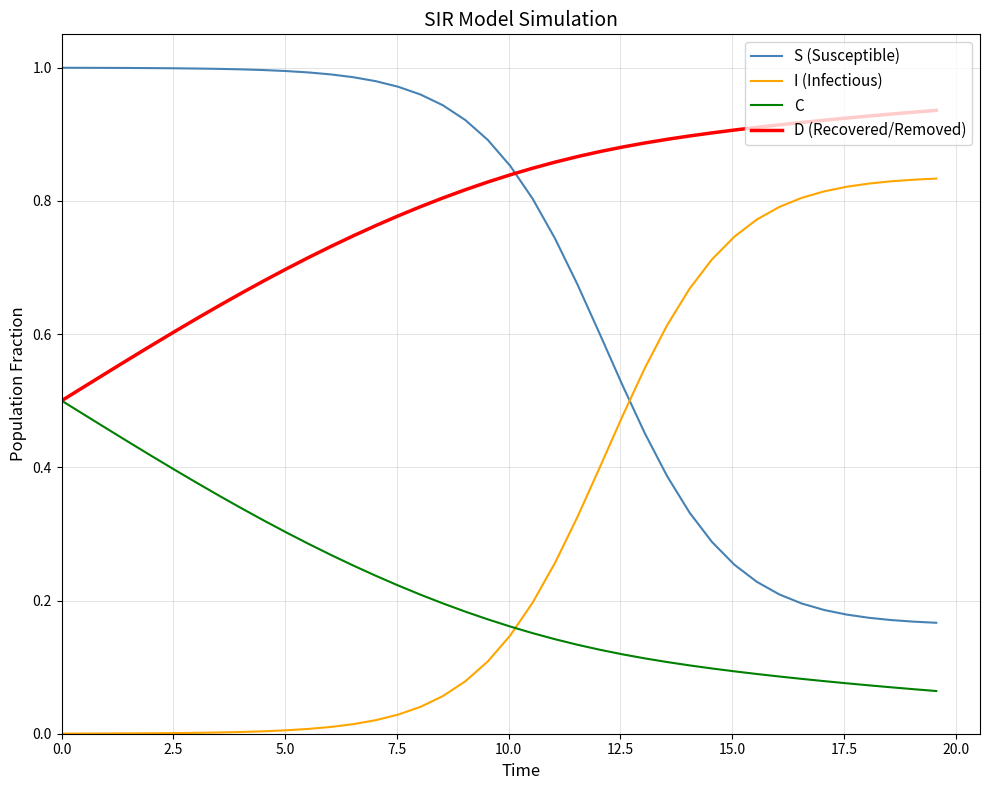

How many C values are between 0 and 1?

40